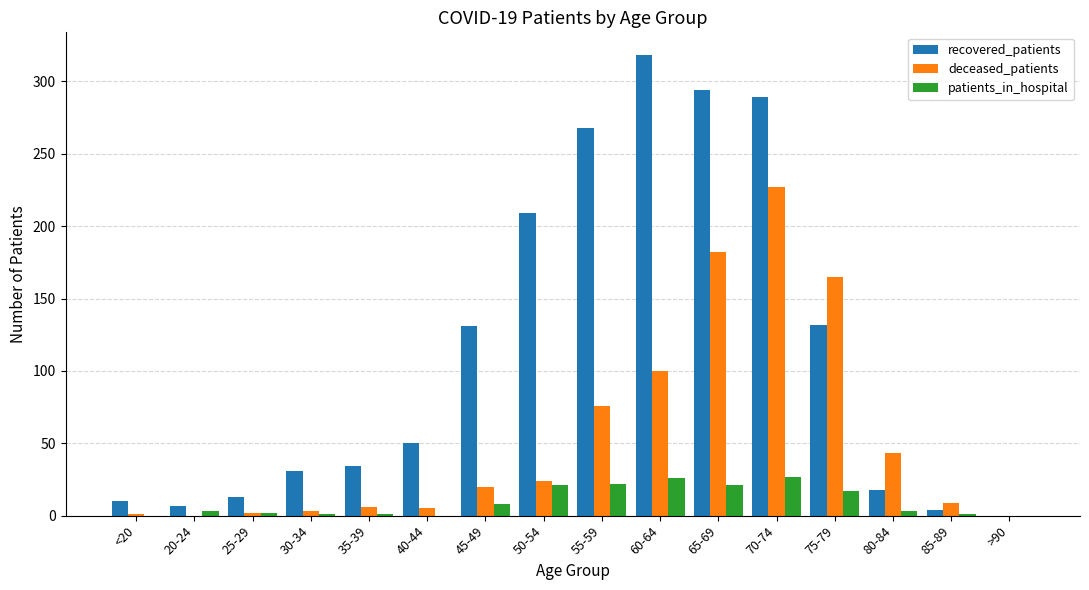

Which series has the largest range (max minus min)?

recovered_patients